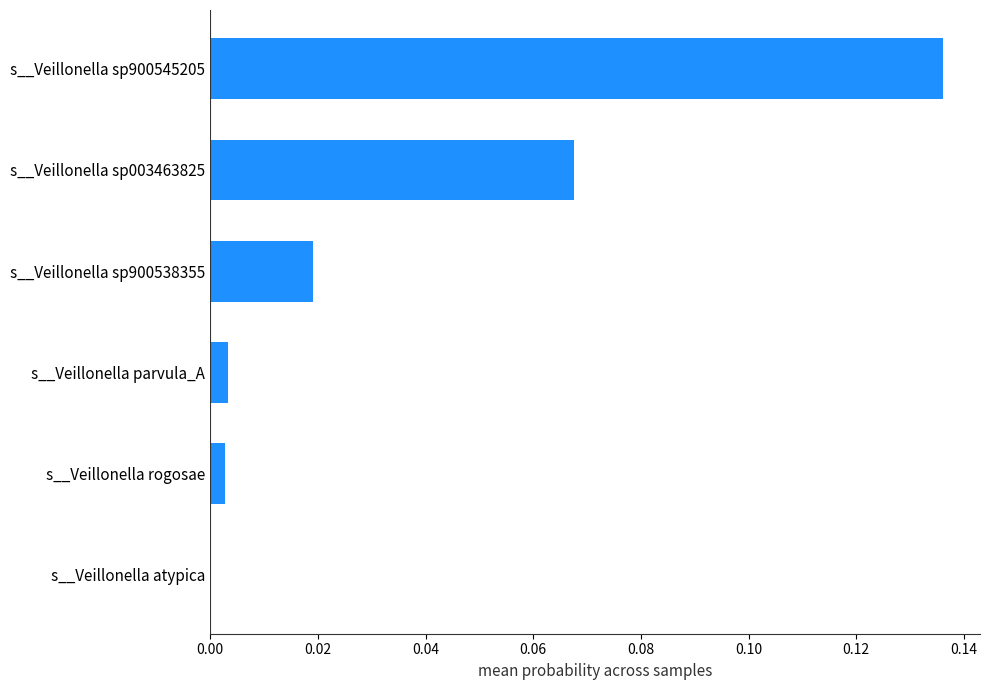

Count the number of categories in the chart.

6